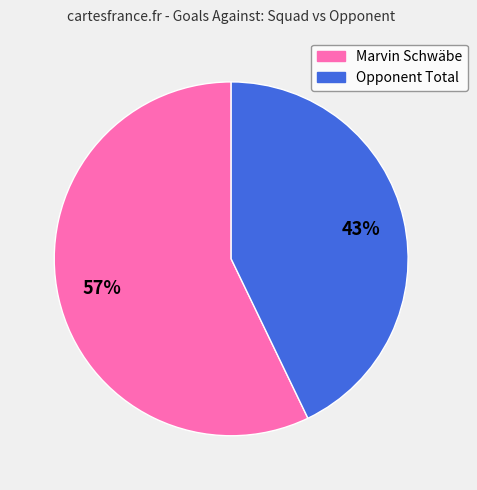

To the nearest percent, what is the average slice percentage?

50%